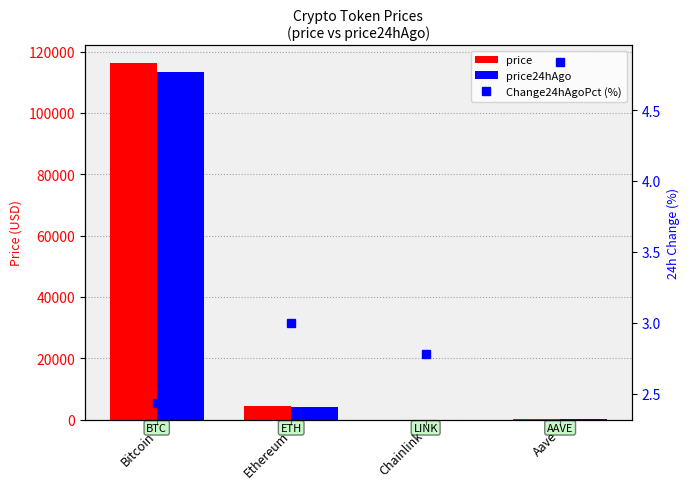

What is the spread (max minus min) of values at Chainlink?

19.1